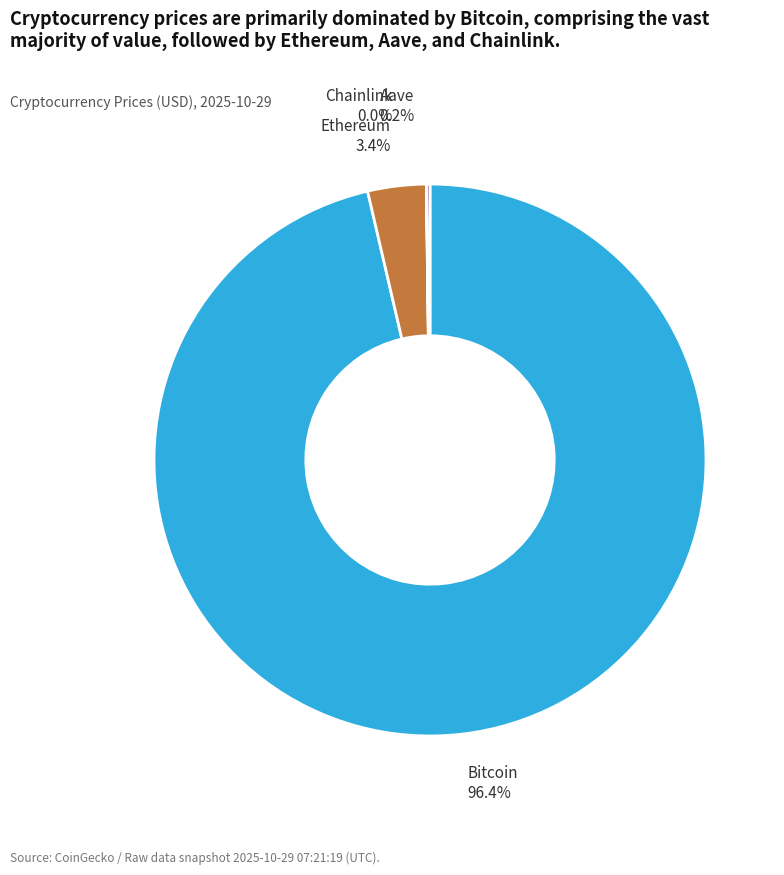

True or false: Aave accounts for 0% of the total.

True